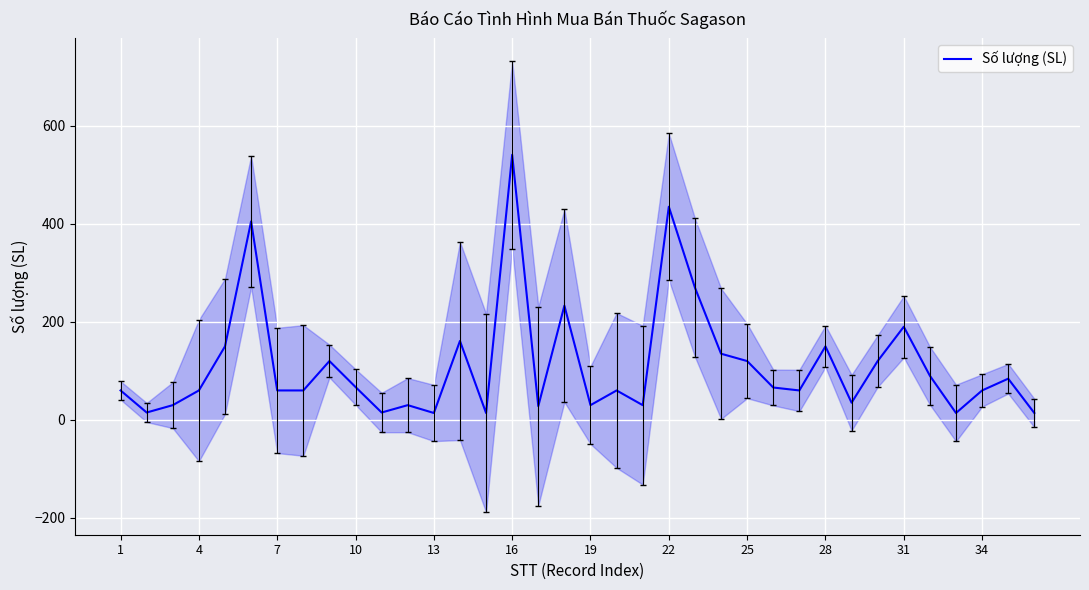

What is the difference between the maximum and minimum values?

527